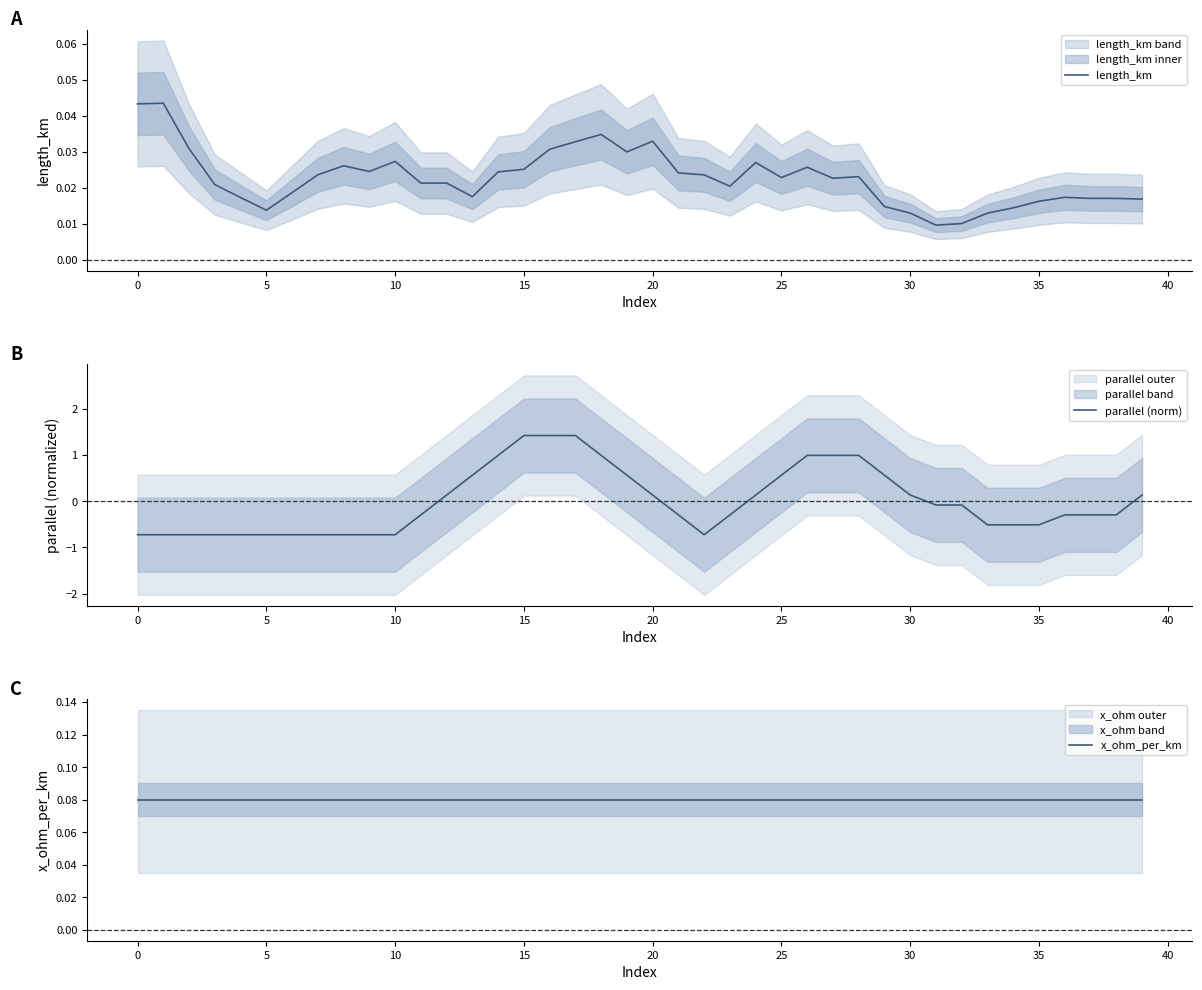

True or false: parallel (norm) has a value of -0.5 at 35.

True